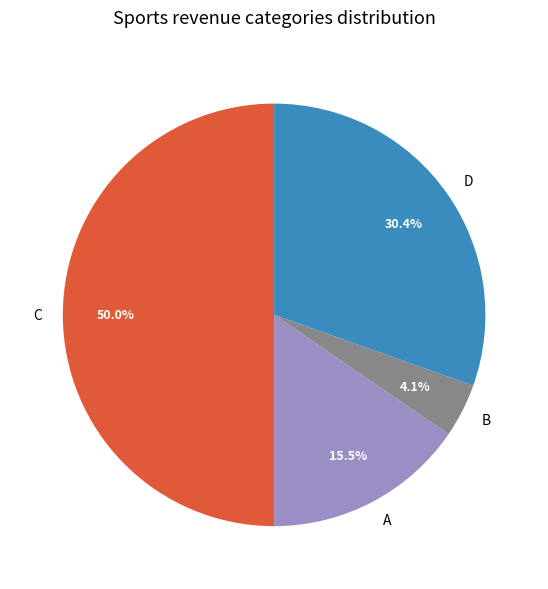

Which slice is the largest?

C